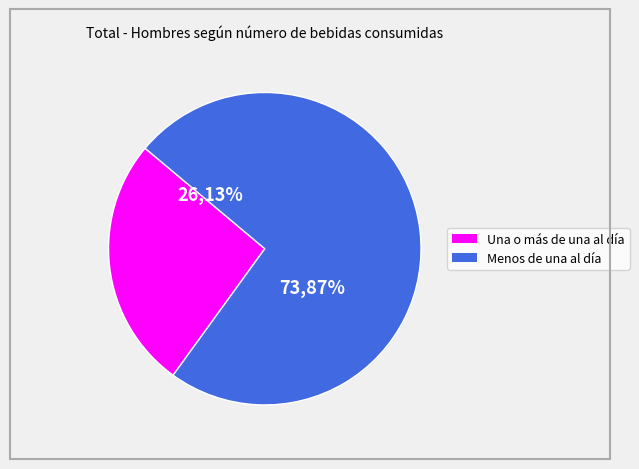

Combined, do Menos de una al día and Una o más de una al día account for over 50%?

Yes